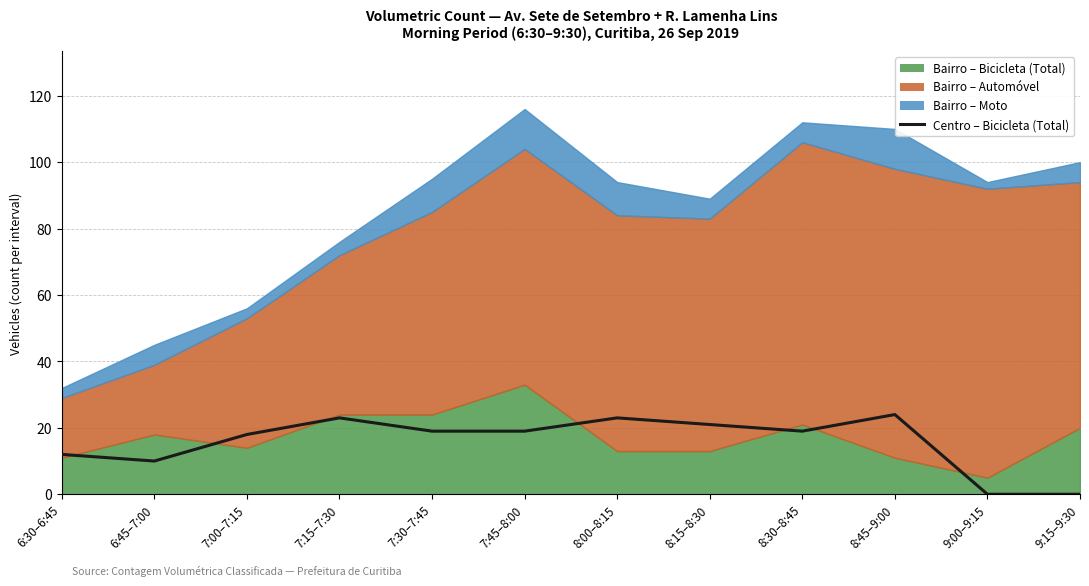

How many lines are shown in the chart?

1